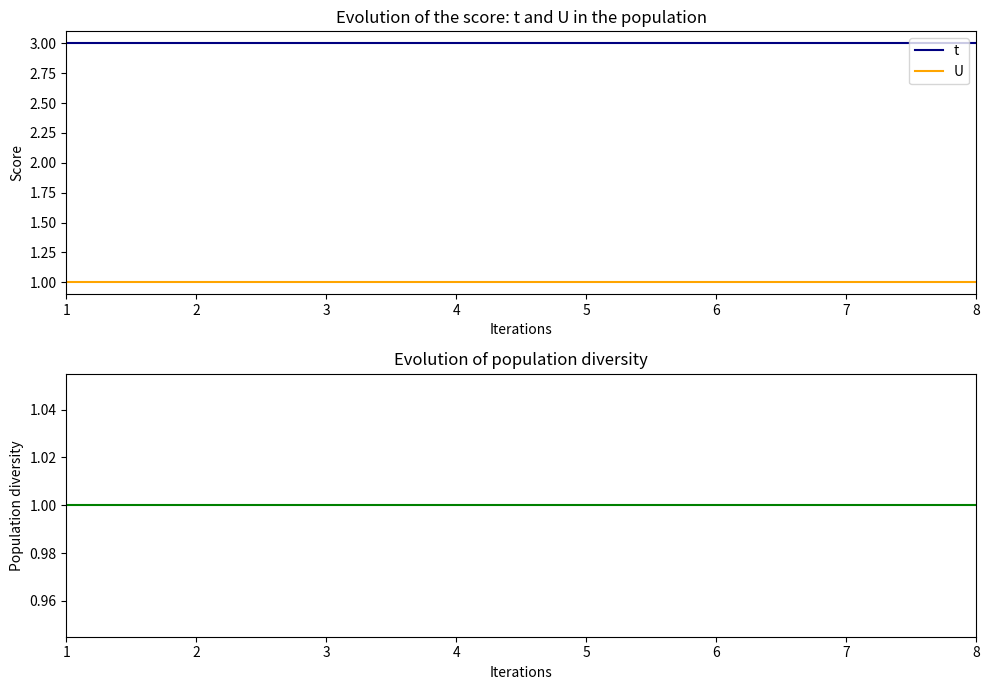

Is this an area chart (filled region under the line)?

No